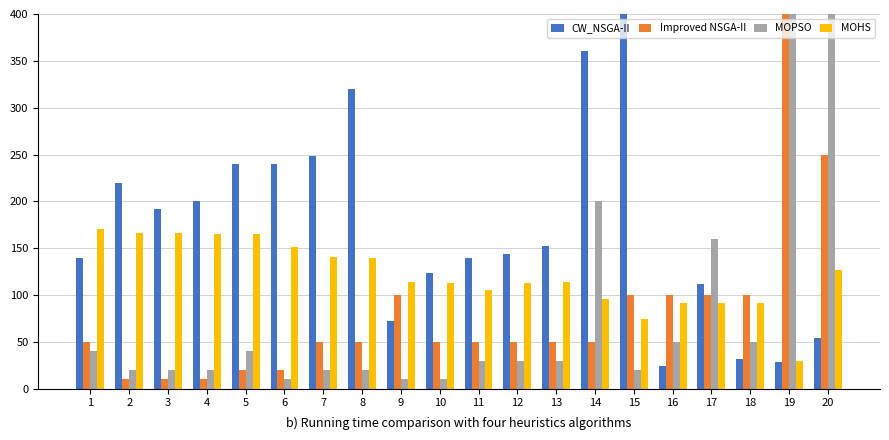

What is the difference between the CW_NSGA-II values at 8 and 16?

296.0